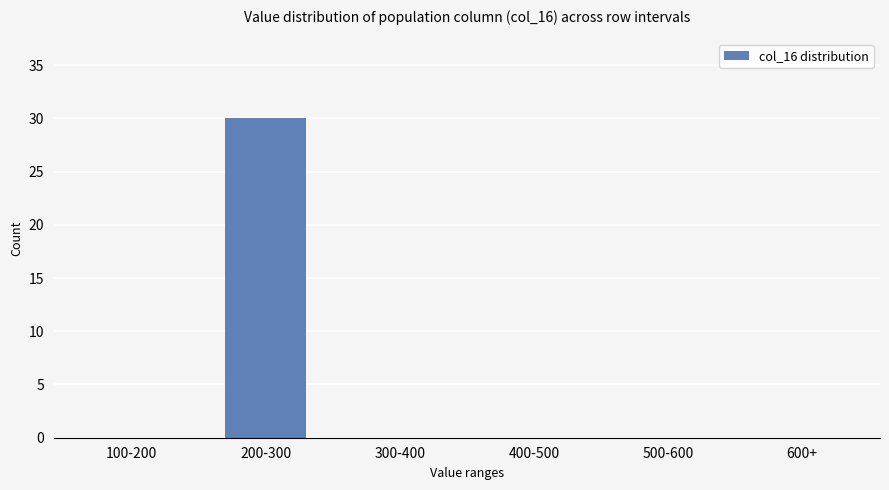

Between 200-300 and 500-600, which is larger?

200-300